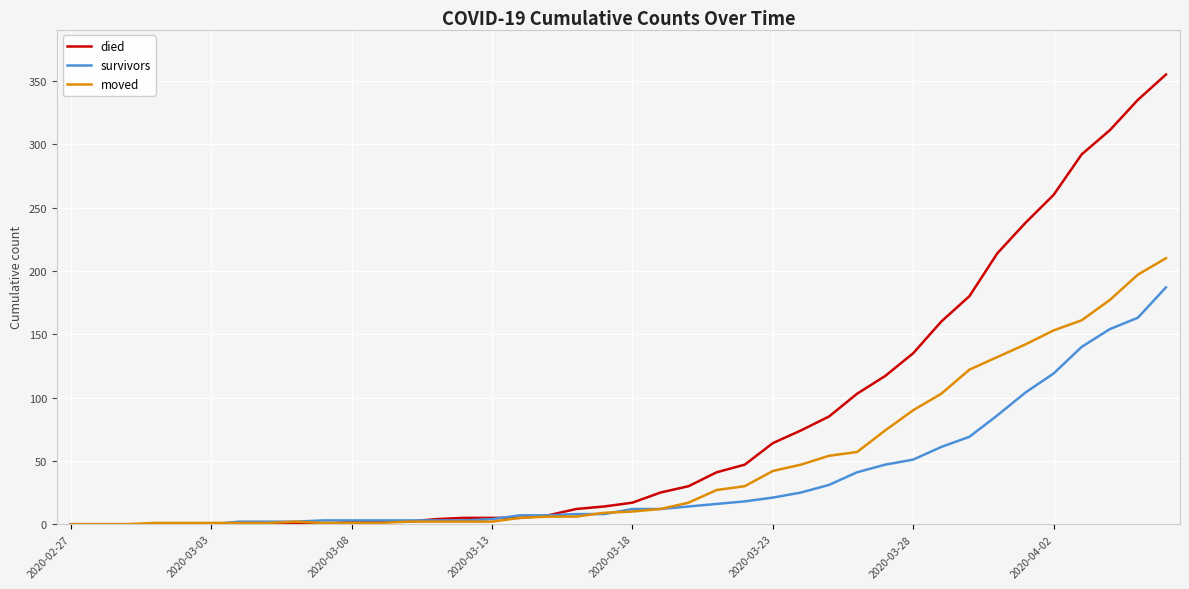

What is the difference between the second highest and second lowest values in the survivors series?

163